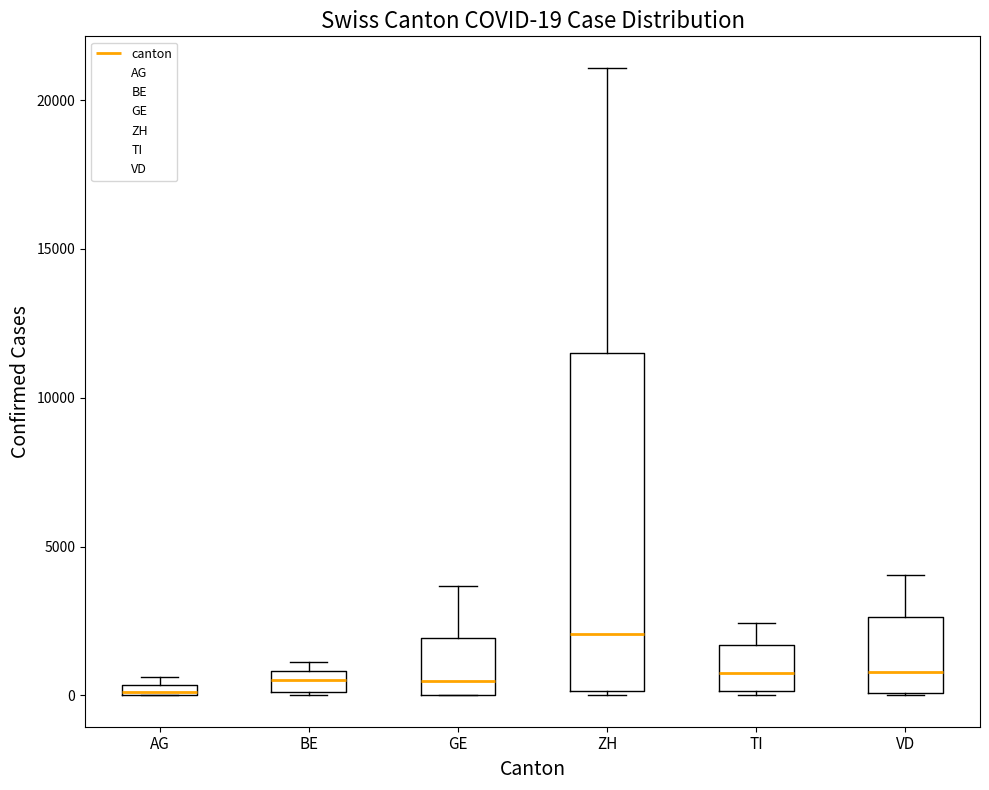

Comparing the boxes themselves (not the whiskers), which one is the tallest?

ZH